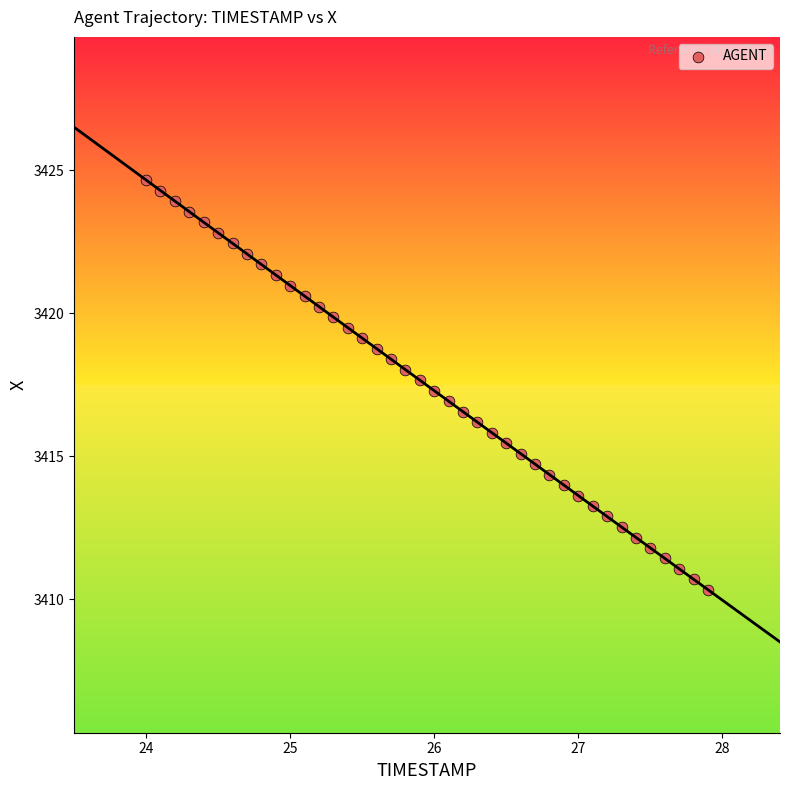

What is the range of Y values (max minus min)?

14.3